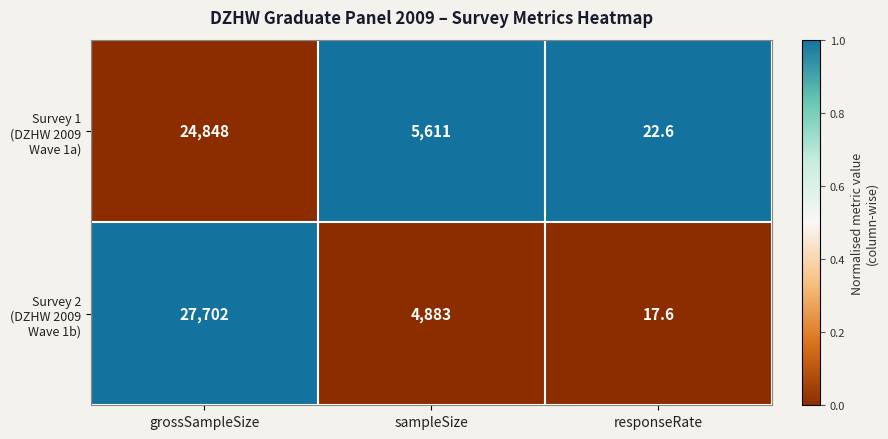

What is the total value across all series at grossSampleSize?

52550.0